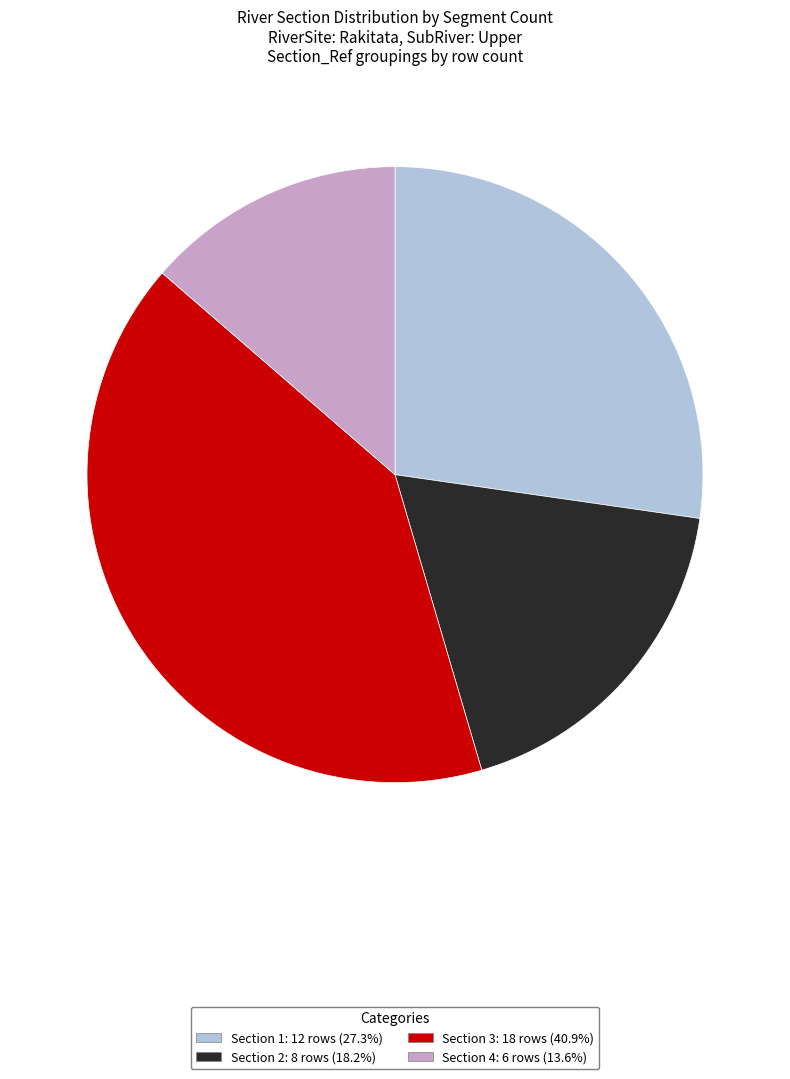

Rank the categories by value from lowest to highest.

Section 4, Section 2, Section 1, Section 3